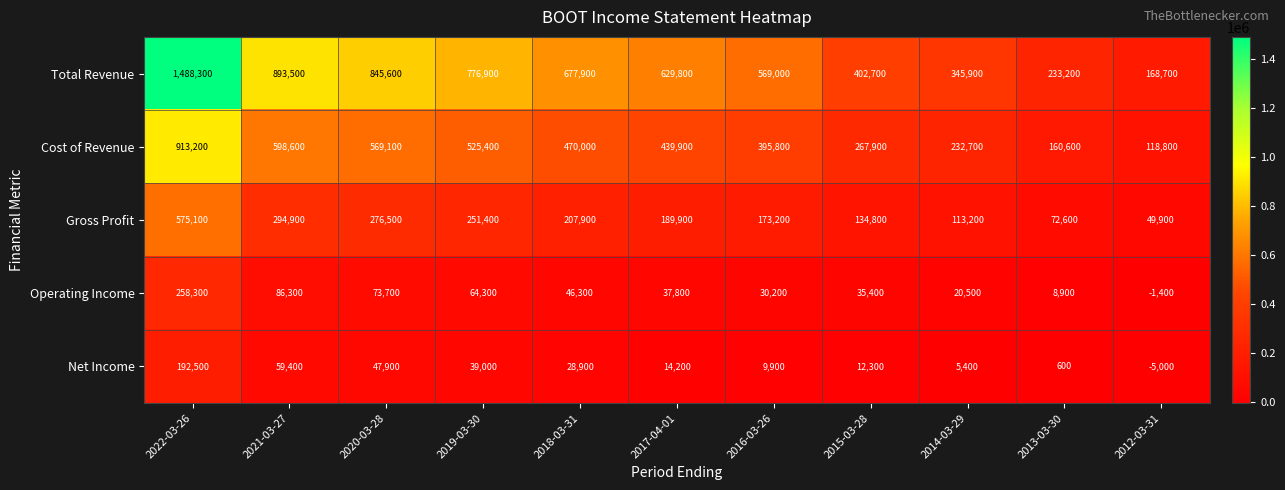

What is the sum of all Total Revenue values?

7031500